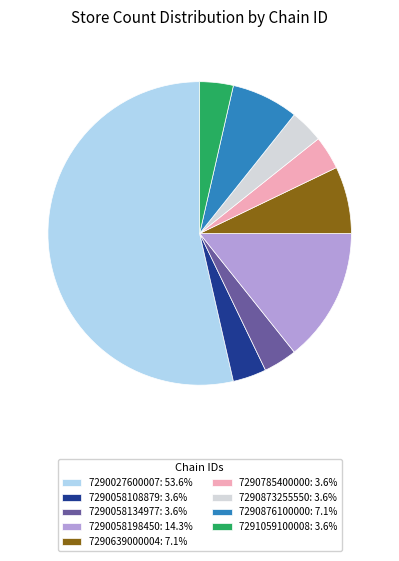

Does any single category account for the majority?

Yes